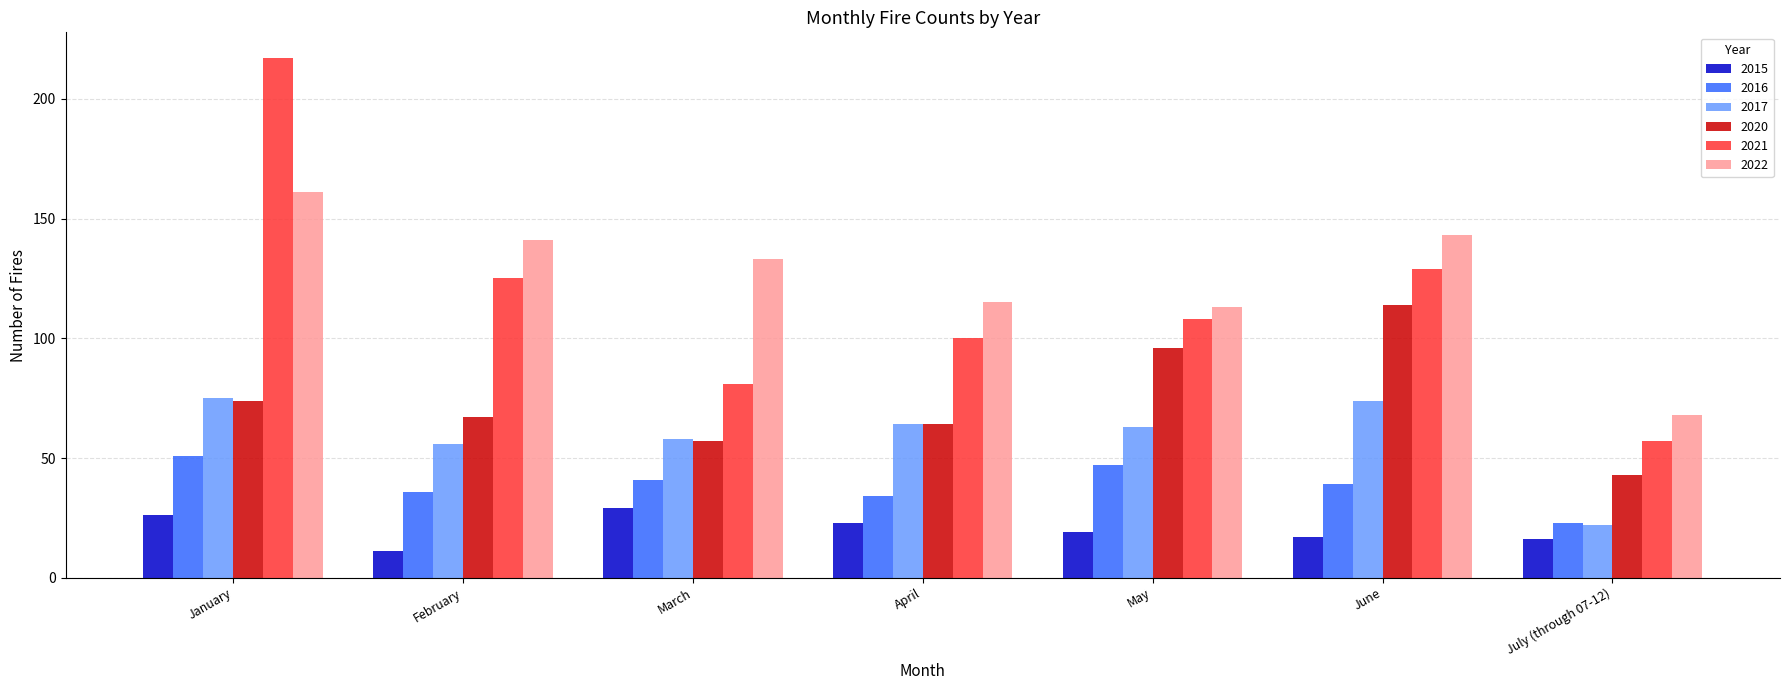

What is the sum of the 2020 values at May and June?

210